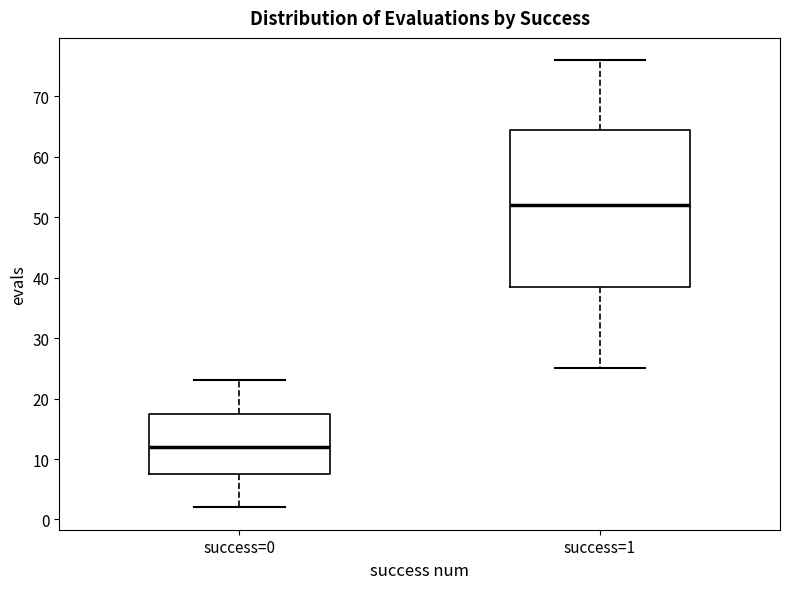

Which box is the tallest, from its lower edge to its upper edge?

success=1